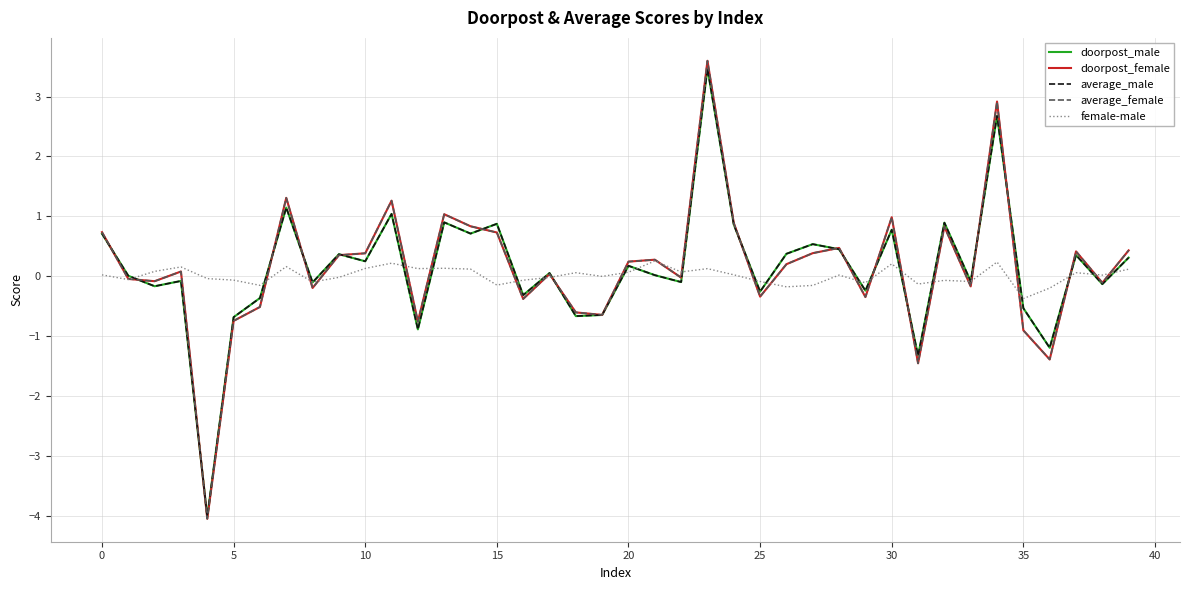

What is the minimum value shown in the chart?

-4.0